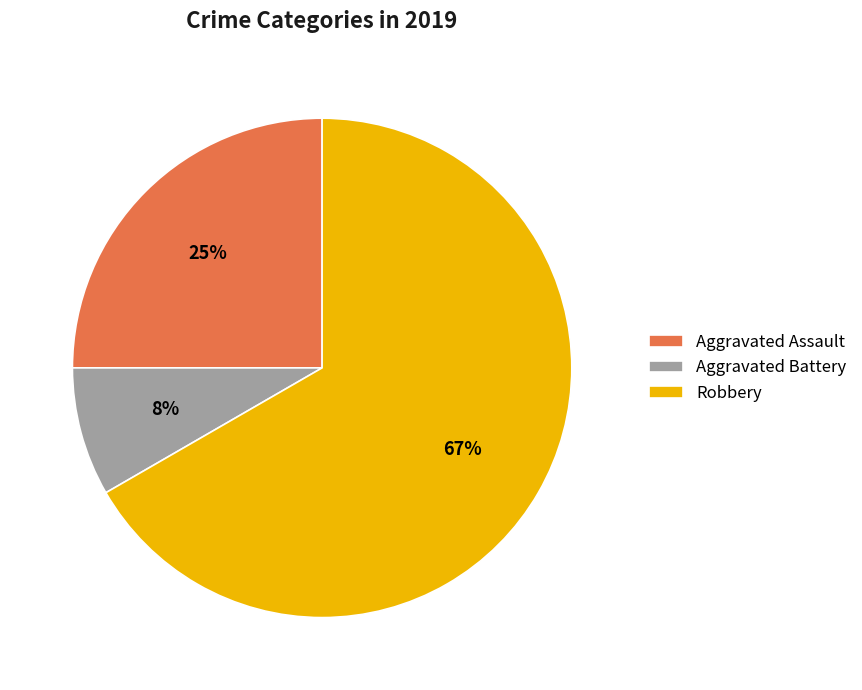

Does Aggravated Battery account for over 50% of the chart?

No